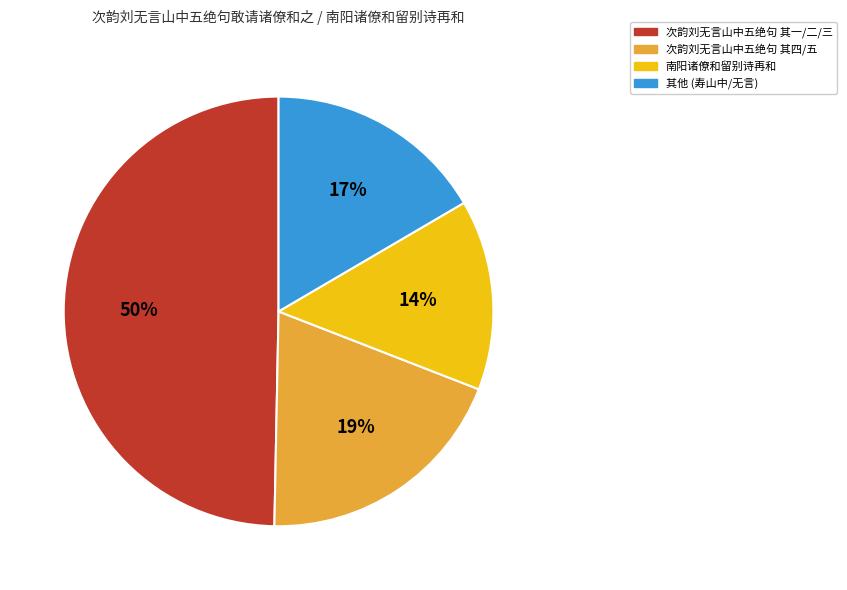

Is there a majority slice in this chart?

No